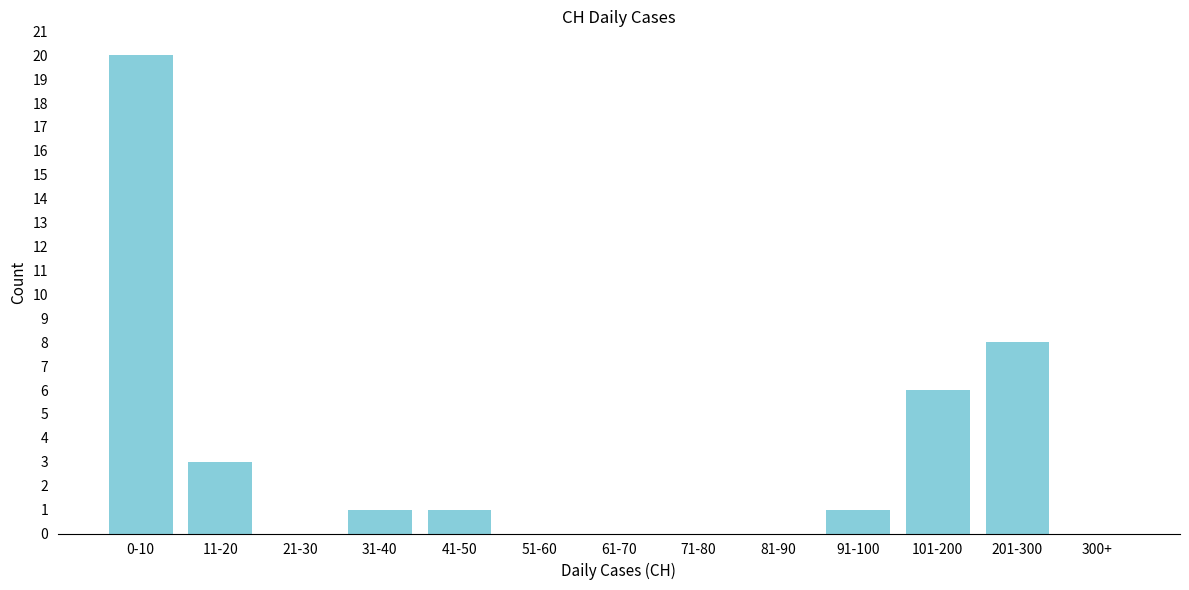

Reading left to right, what are all the values shown in this chart?

0-10=20	11-20=3	21-30=0	31-40=1	41-50=1	51-60=0	61-70=0	71-80=0	81-90=0	91-100=1	101-200=6	201-300=8	300+=0